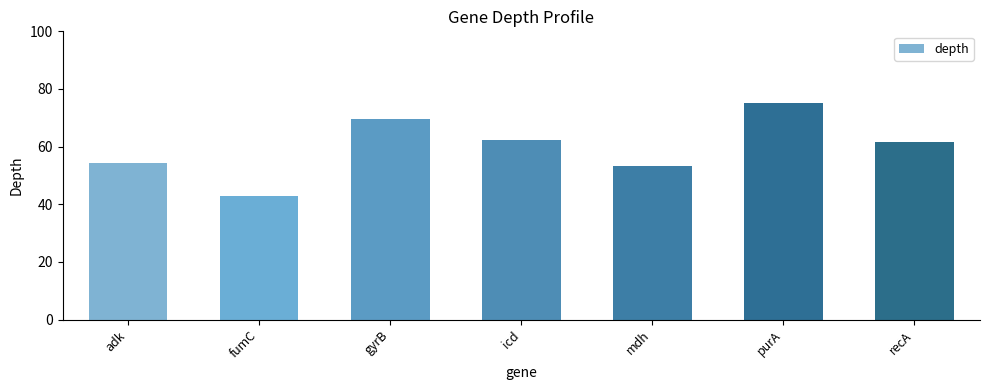

At which category does the chart reach its minimum across all series?

fumC